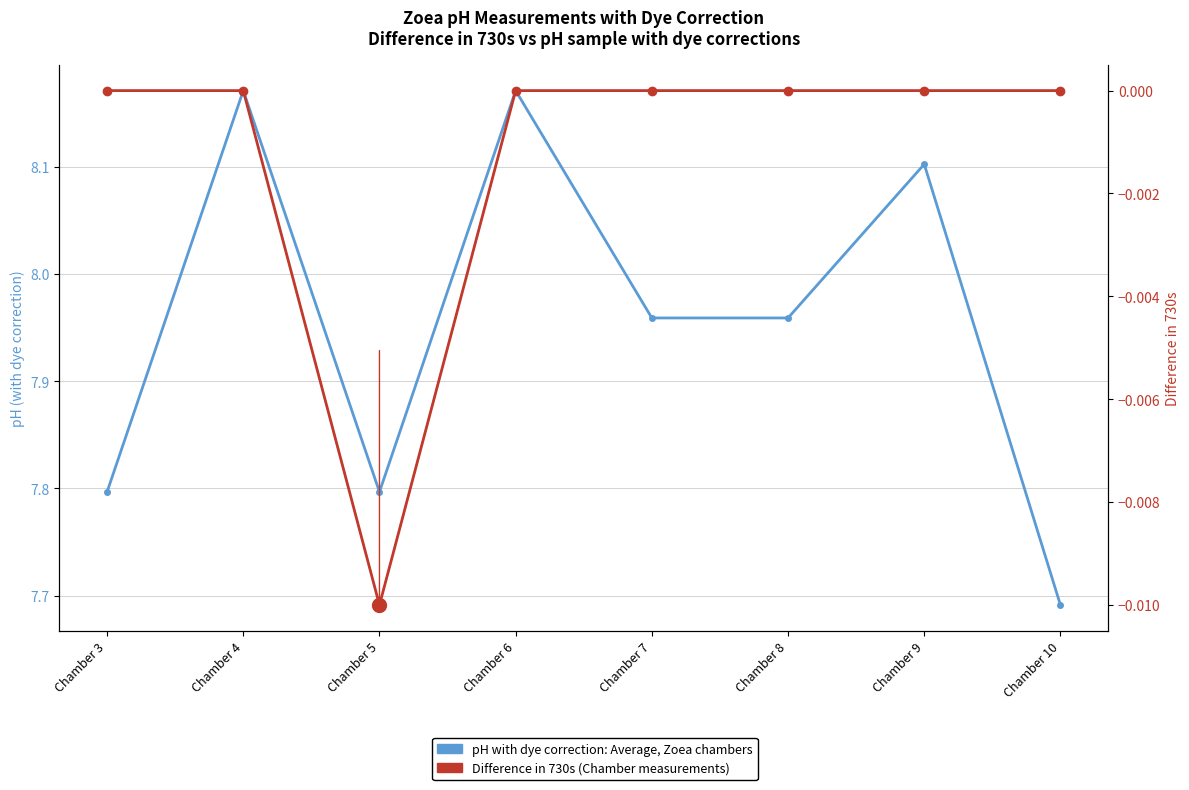

Is this an area chart (filled region under the line)?

No